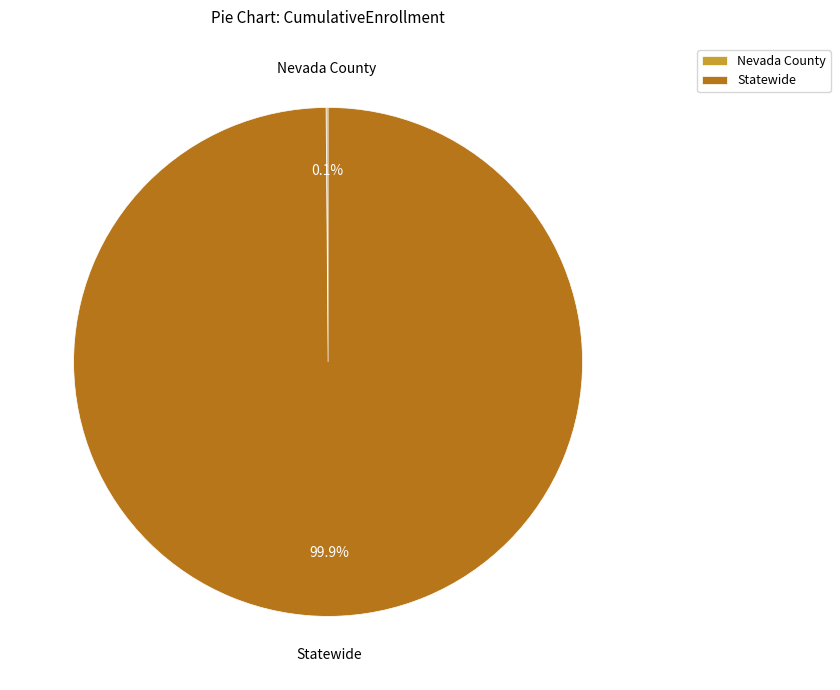

To the nearest percent, what is the average slice percentage?

50%